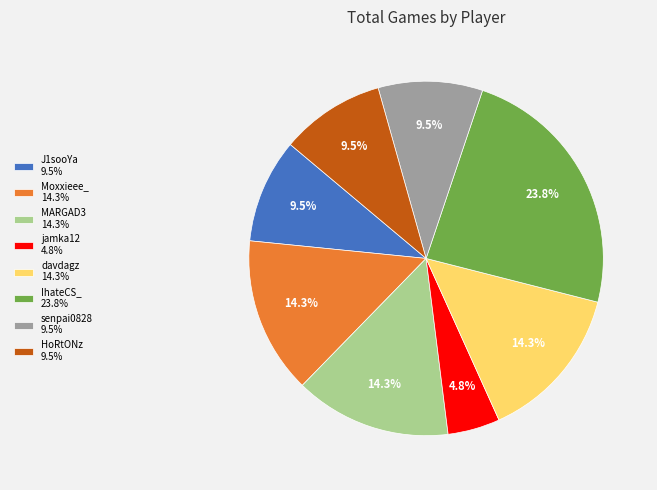

Is MARGAD3 the majority of the pie?

No